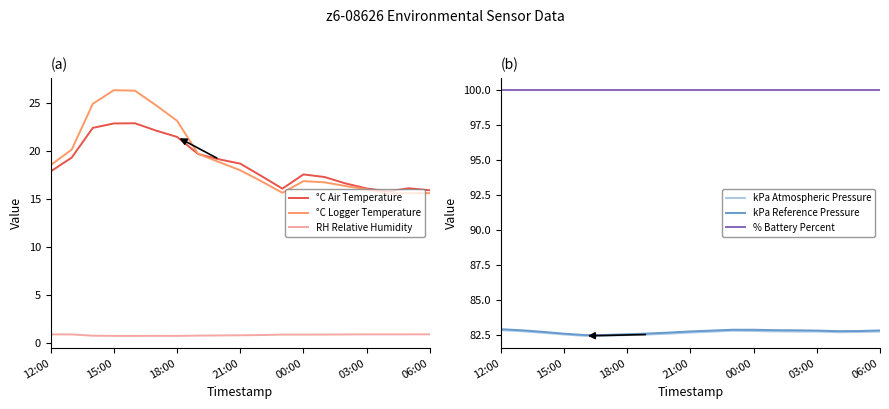

True or false: °C Logger Temperature has a value of 18.0 at 21:00.

True